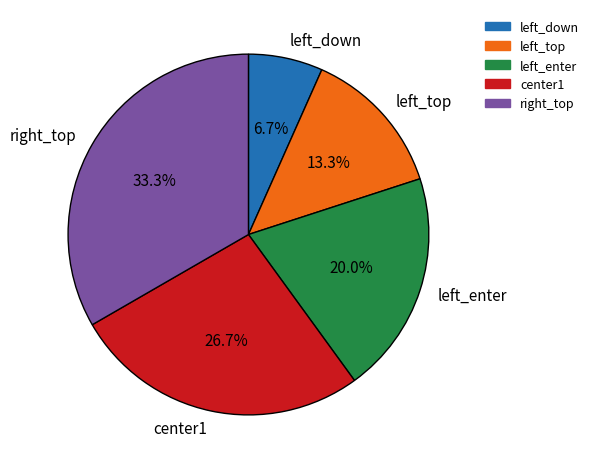

Rank the categories by value from lowest to highest.

left_down, left_top, left_enter, center1, right_top